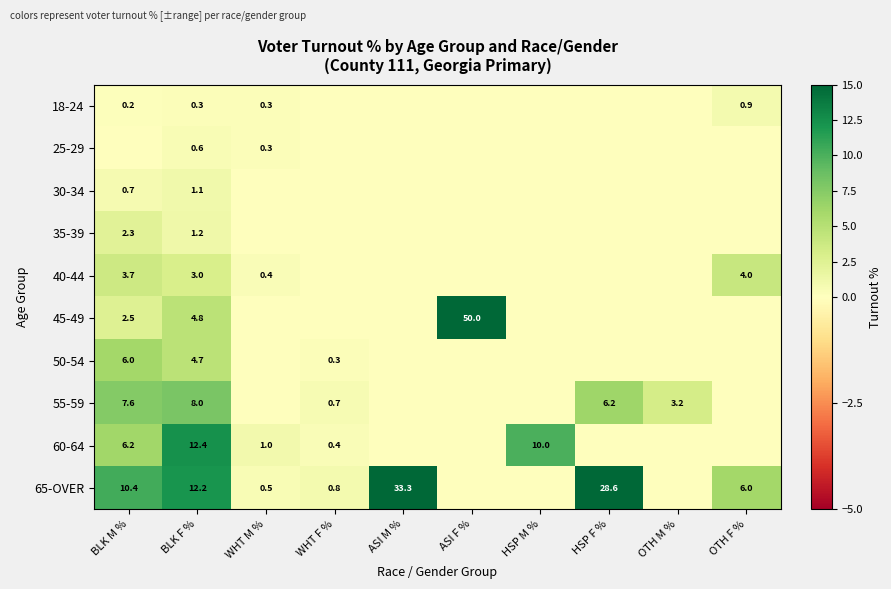

The value of 30-34 at BLK F % is 1.1. True or false?

True